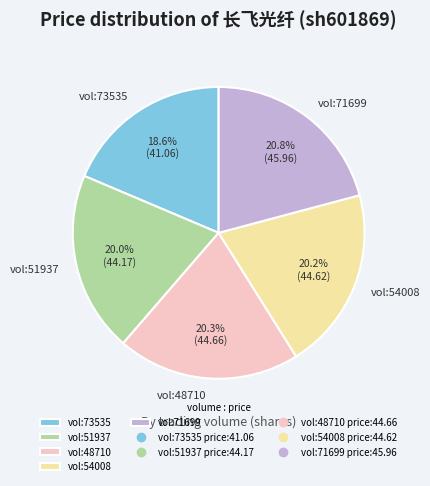

What is the ratio of the value at vol:71699 to the value at vol:54008?

1.0